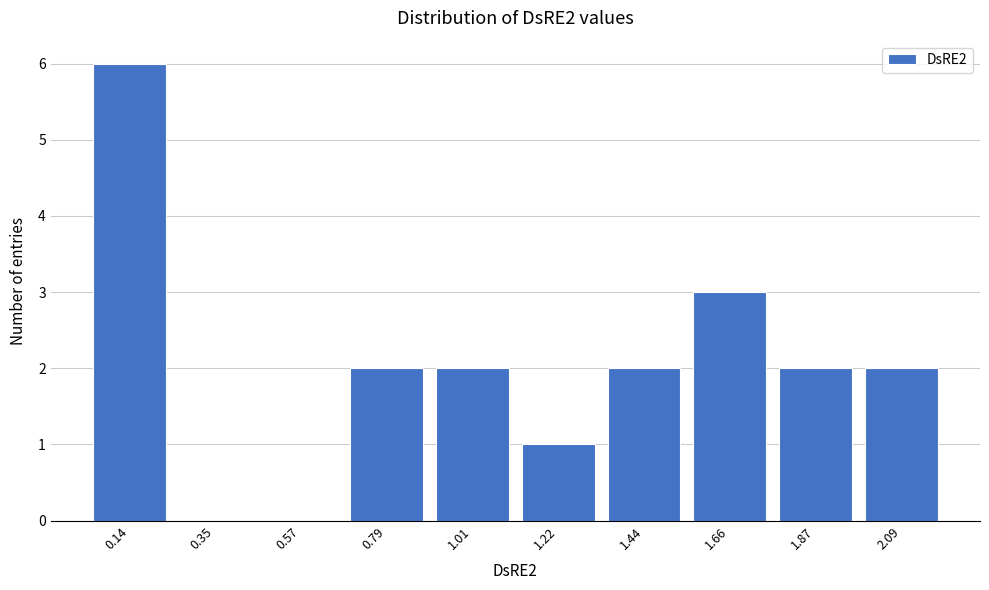

Reading left to right, list all the values displayed in this chart.

0.14=6	0.35=0	0.57=0	0.79=2	1.01=2	1.22=1	1.44=2	1.66=3	1.87=2	2.09=2